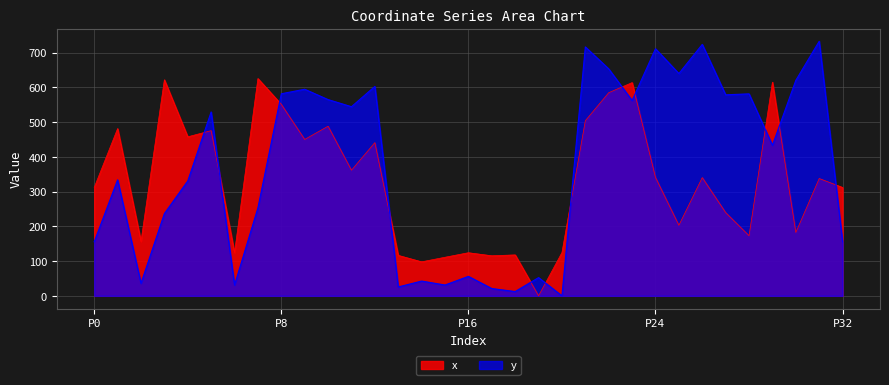

After their last crossing, which series has the higher values: x or y?

x